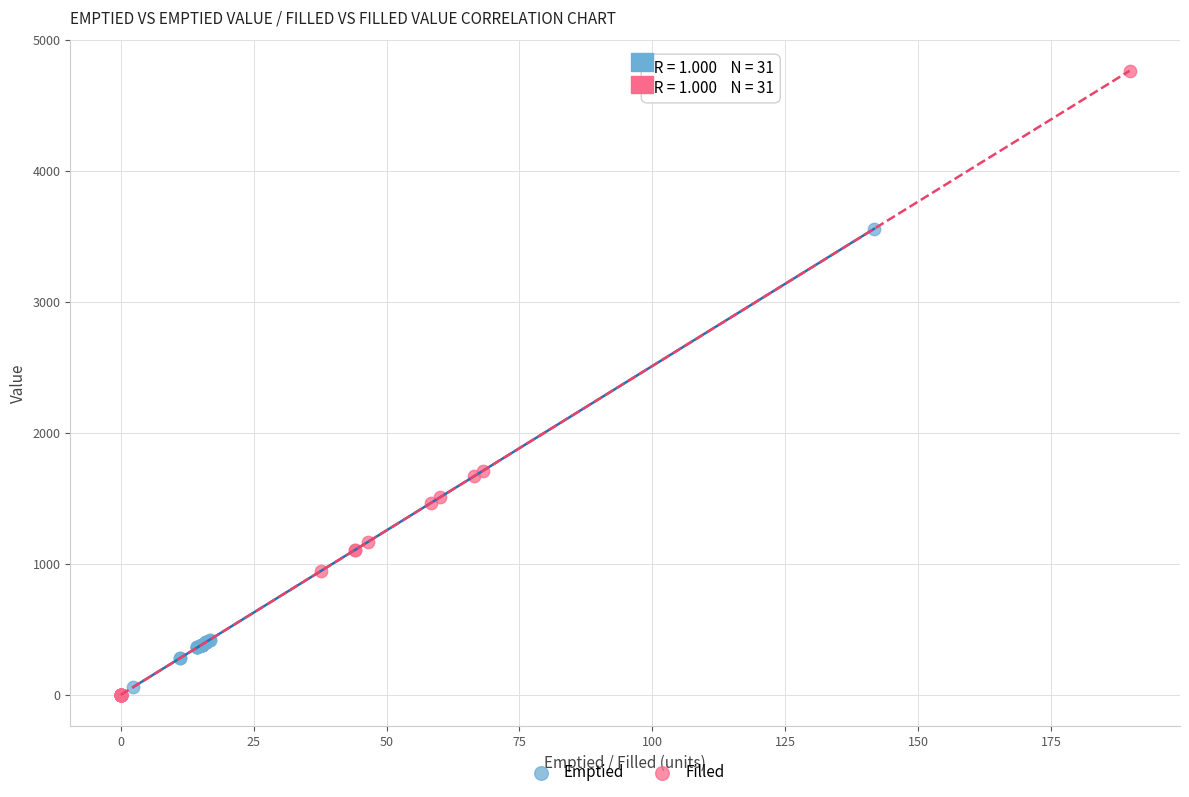

Which series has the largest Y range (max minus min)?

Filled